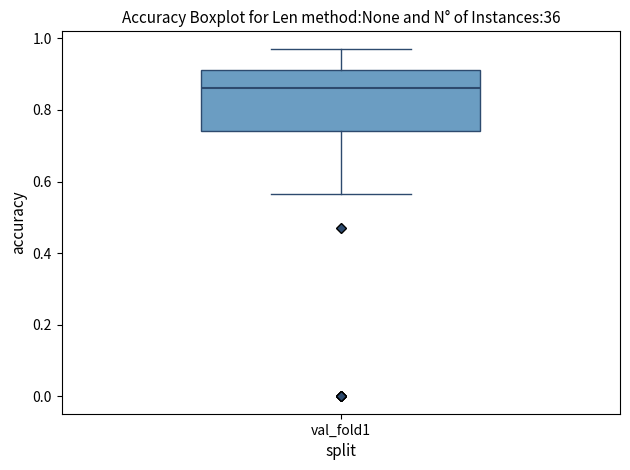

Read this box plot against the y-axis: the position of the median line, the range covered by the box, and the ends of both whiskers. The values are not printed on the chart, so give them approximately, as read against the axis.

median 0.86, box 0.74 to 0.92, whiskers 0.56 to 0.98